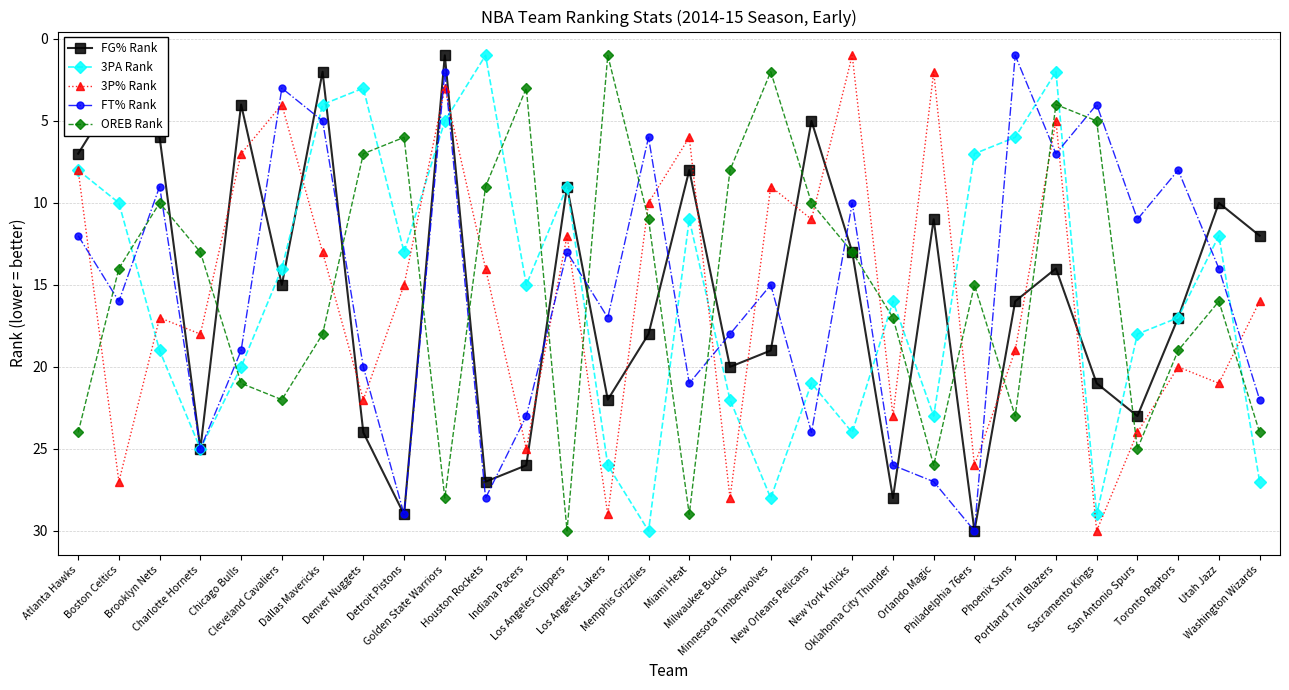

After their last crossing, which series has the higher values: 3P% Rank or FT% Rank?

FT% Rank